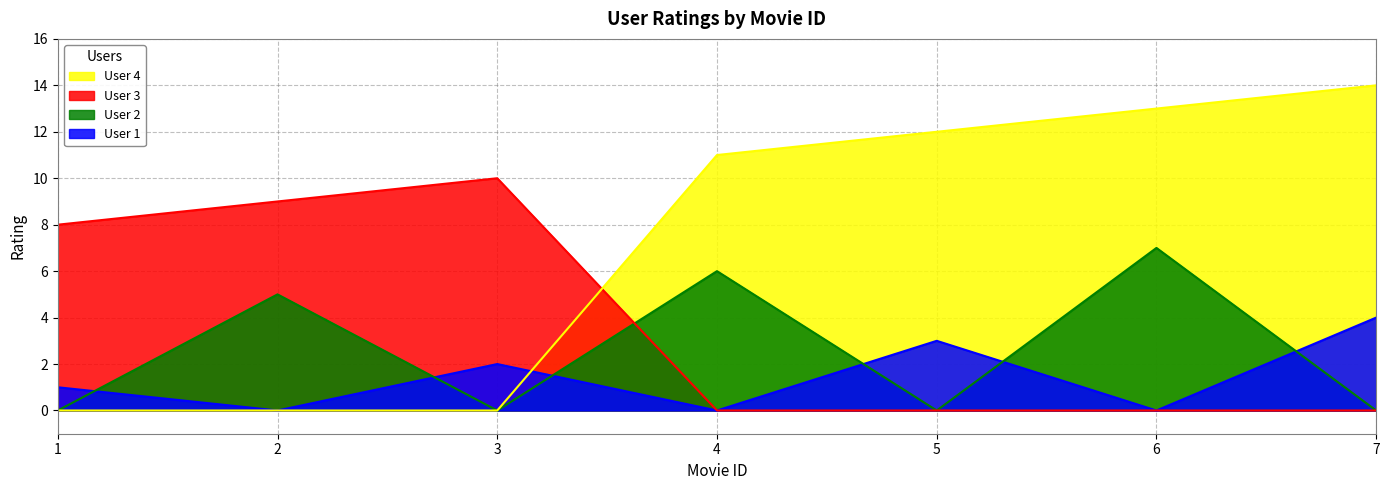

True or false: User 1 and User 2 cross at least once.

True